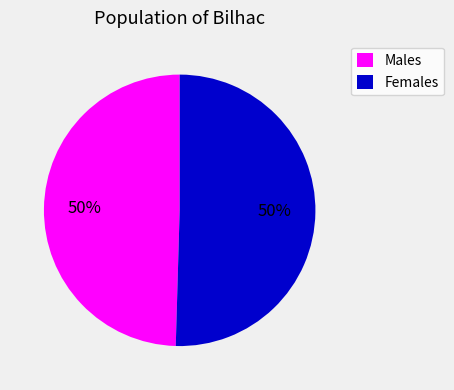

True or false: Males accounts for 50% of the total.

True